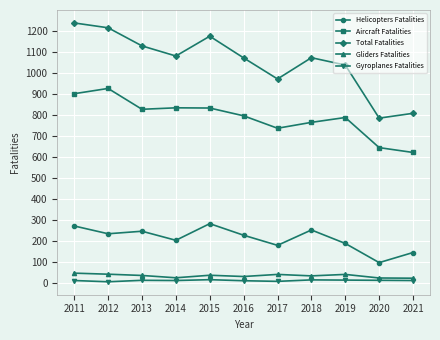

Is it true that Gyroplanes Fatalities equals 17 at 2018?

True